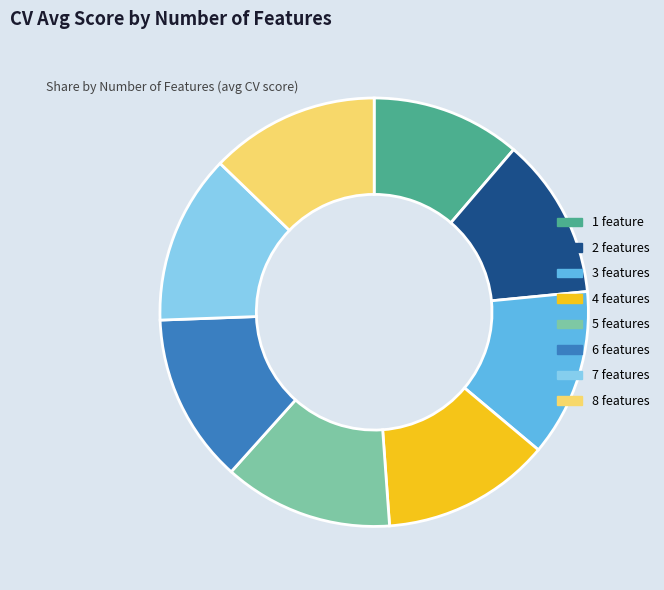

The 6 features slice represents 6% of the pie. True or false?

False